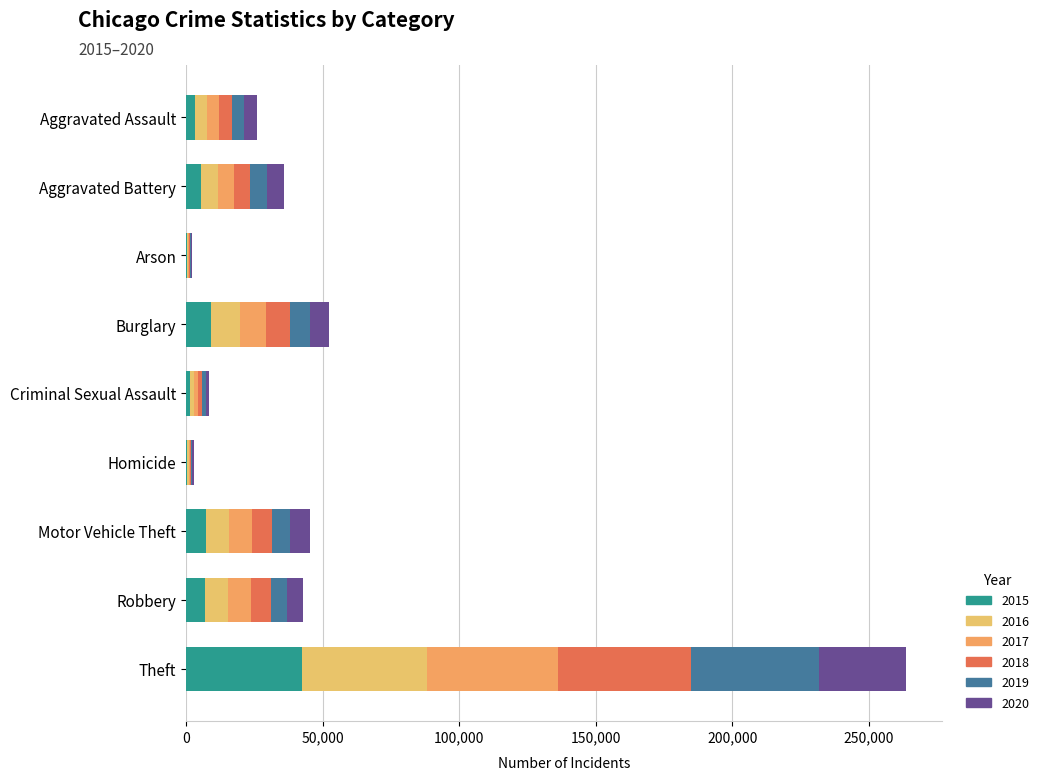

What are all the series names shown in the legend?

2015, 2016, 2017, 2018, 2019, 2020